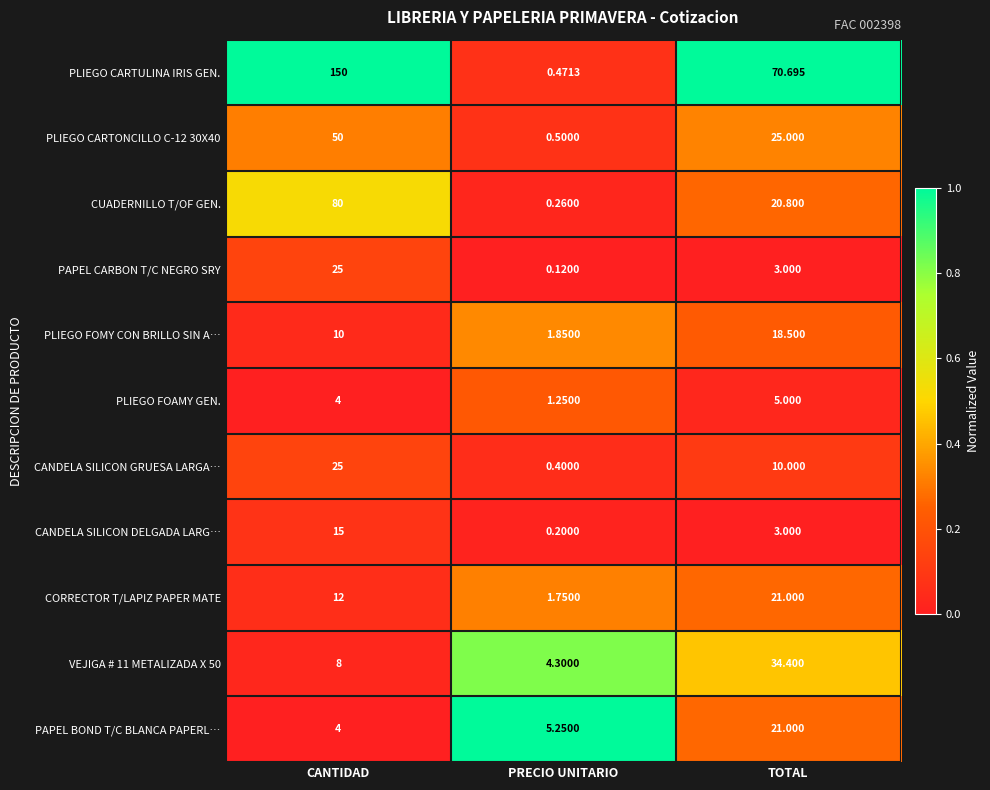

Between CANTIDAD and PRECIO UNITARIO, which series saw the biggest shift?

PLIEGO CARTULINA IRIS GEN.